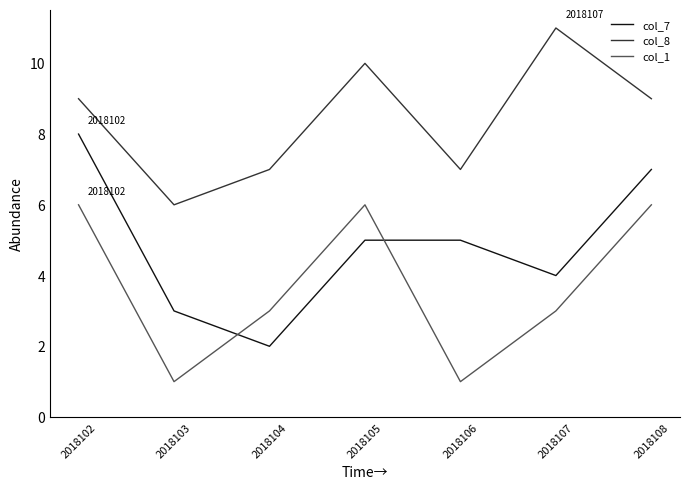

Which series has the largest total across all categories?

col_8